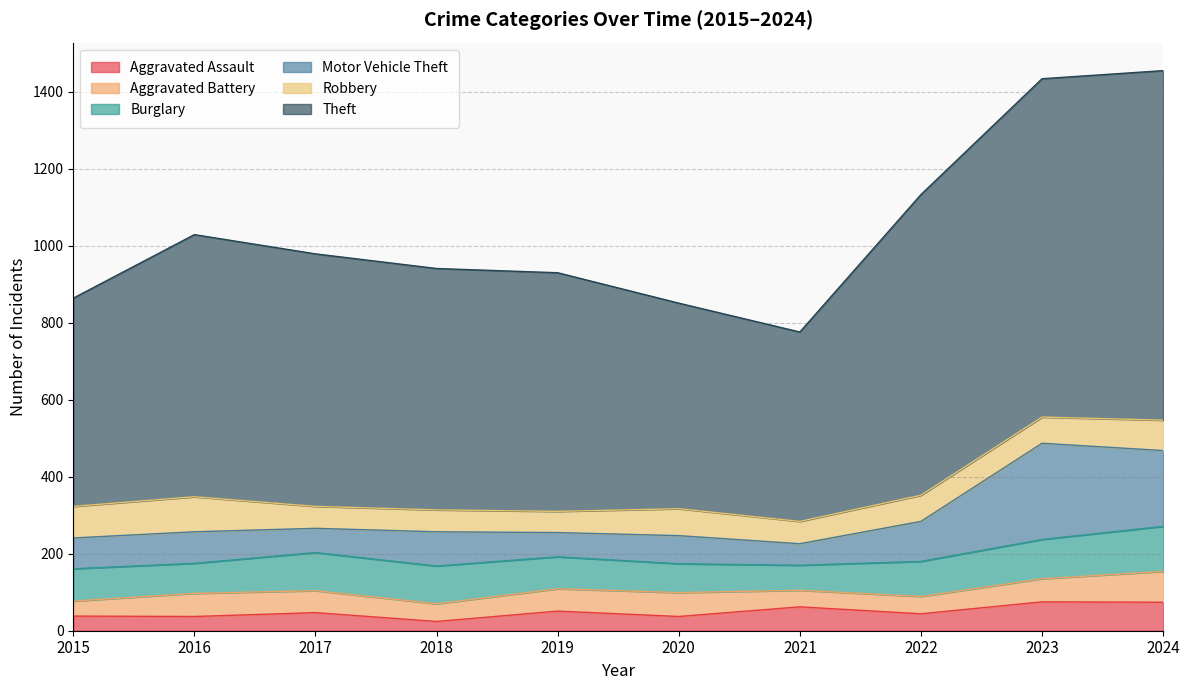

At how many categories does at least one series exceed 317?

10